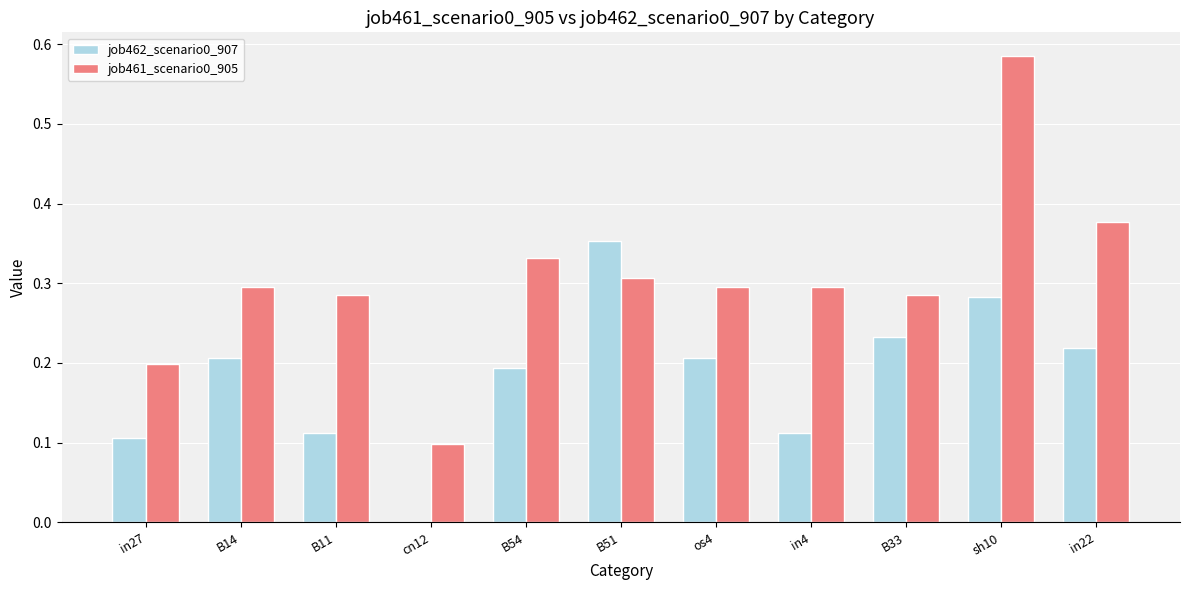

At which category is the sum across all series the highest?

sh10